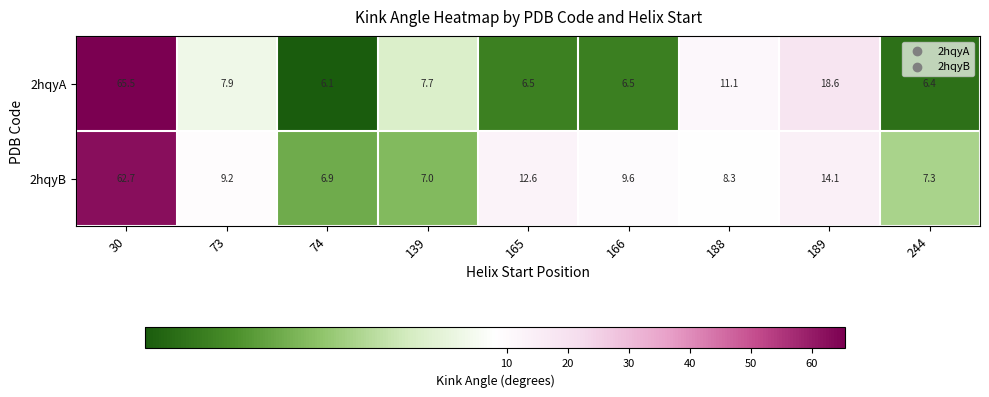

Which series has the largest total across all categories?

2hqyB